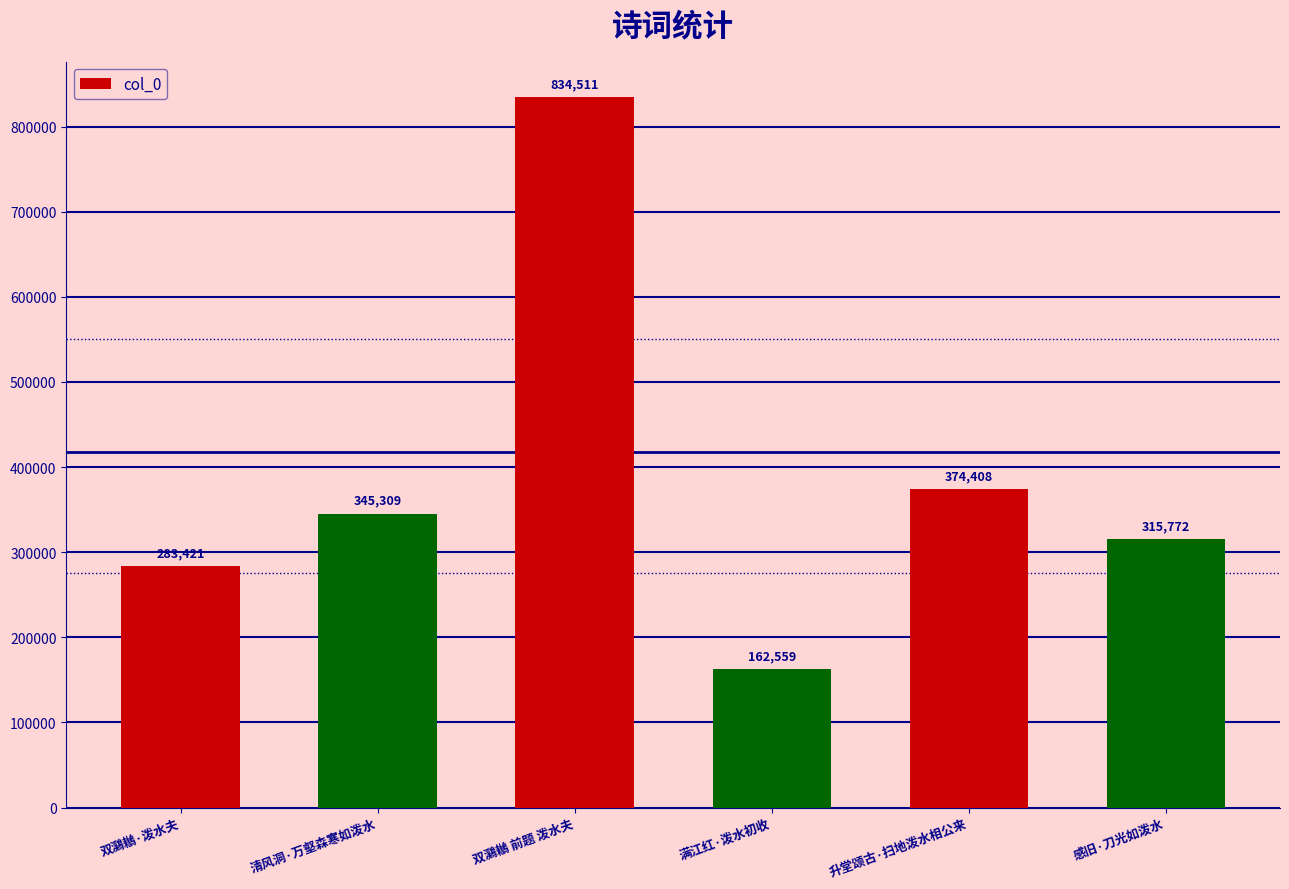

Which label corresponds to the smallest value in the chart?

满江红·泼水初收